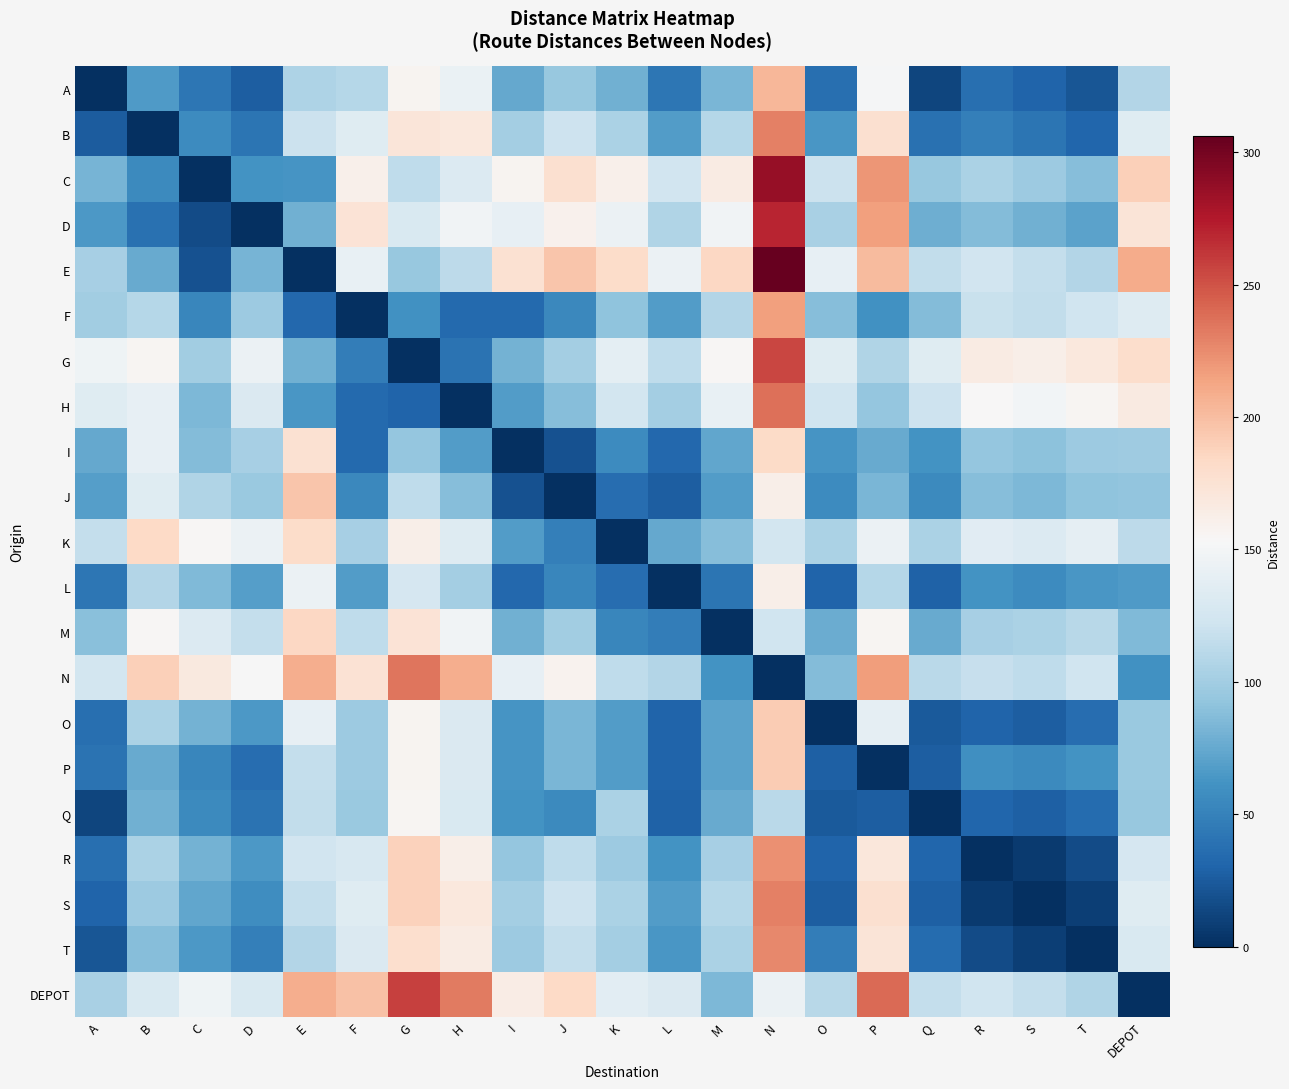

Which category has the lowest value across all series?

A